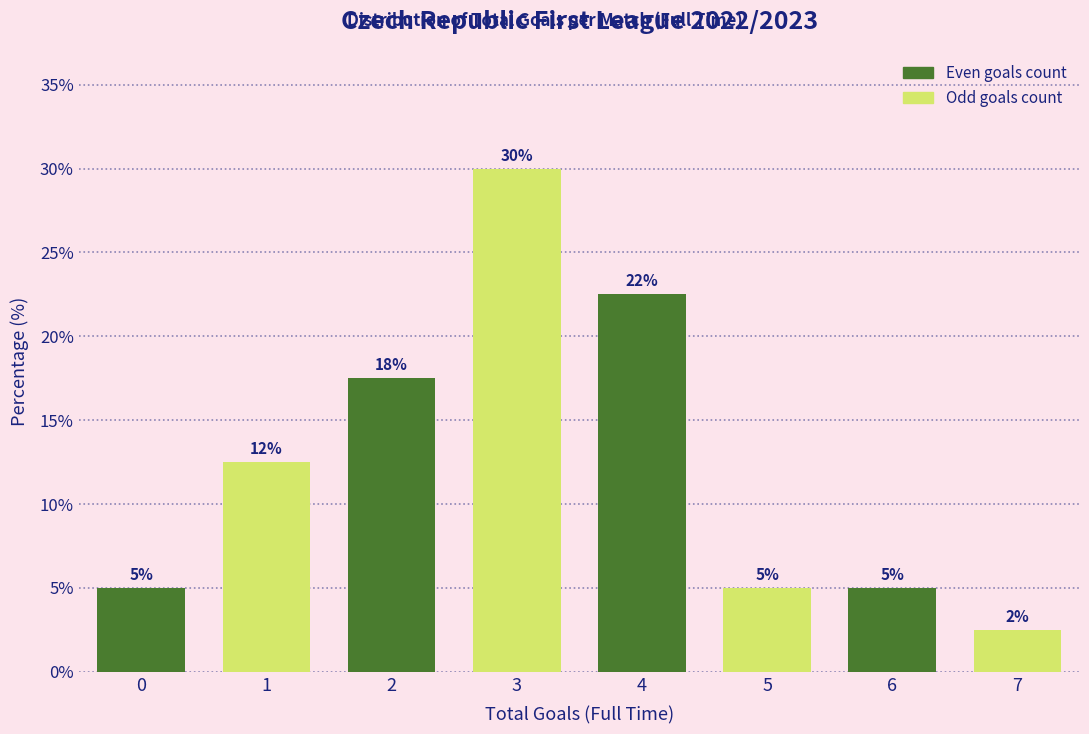

What is the ratio of the value at 3 to the value at 6?

6.0